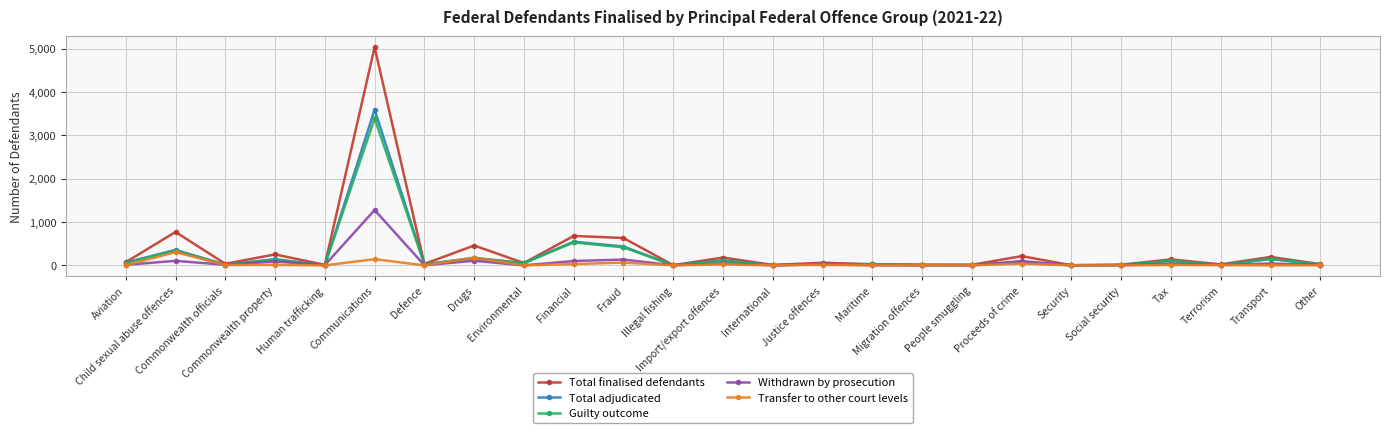

What is the difference between the Total adjudicated values at Human trafficking and Justice offences?

21